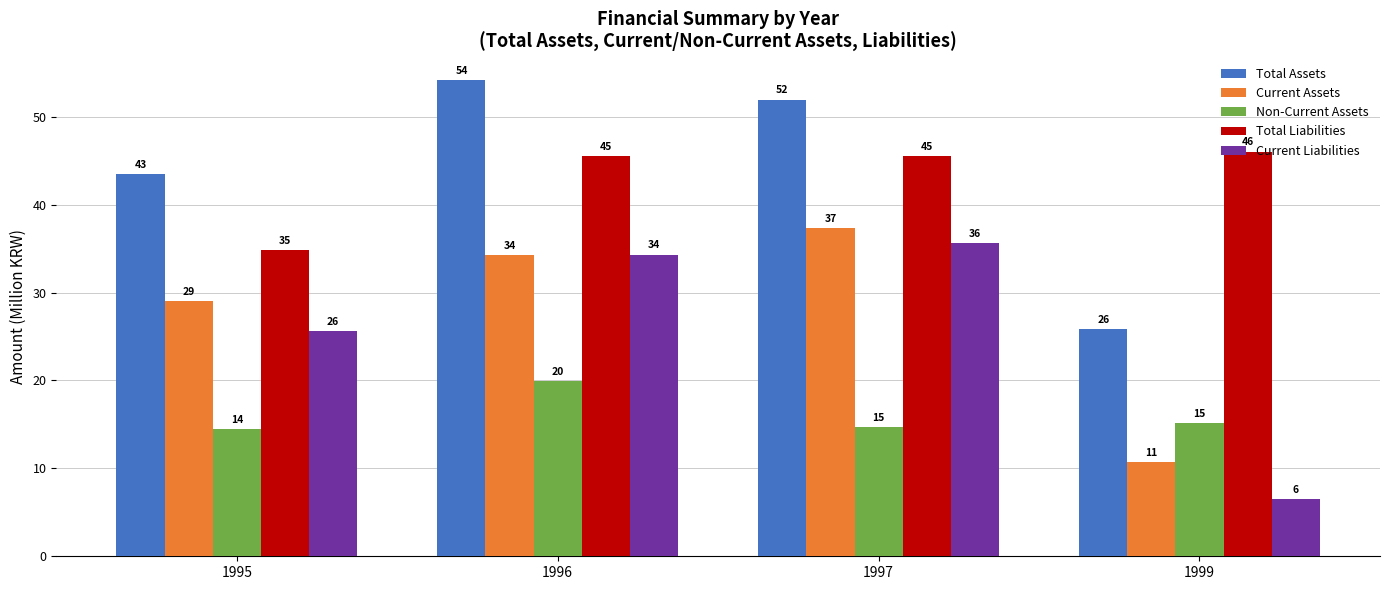

Which series has the widest spread of values?

Current Liabilities